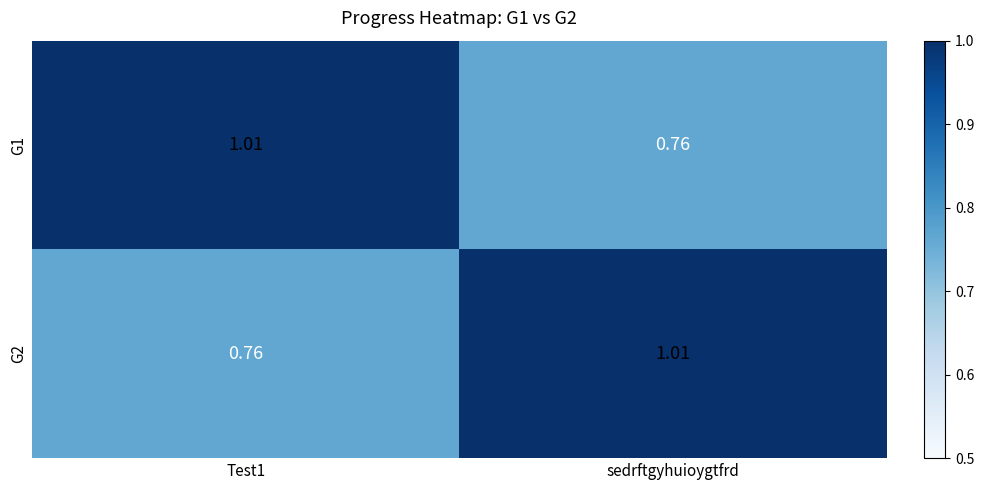

Which category has the lowest value in the G1 series?

sedrftgyhuioygtfrd